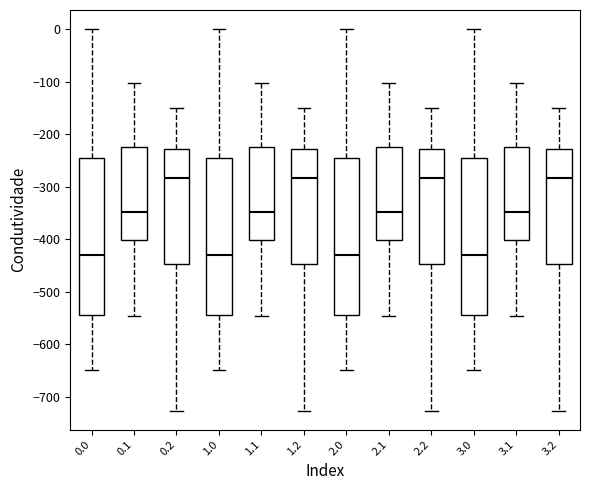

Reading left to right, transcribe this box plot: for each box, give where its median line is, the range the box spans, and where its two whiskers end, as read against the y-axis. The values are not printed on the chart, so give them approximately, as read against the axis.

0.0: median -430, box -540 to -250, whiskers -650 to 0
0.1: median -350, box -400 to -220, whiskers -550 to -100
0.2: median -280, box -450 to -230, whiskers -730 to -150
1.0: median -430, box -540 to -250, whiskers -650 to 0
1.1: median -350, box -400 to -220, whiskers -550 to -100
1.2: median -280, box -450 to -230, whiskers -730 to -150
2.0: median -430, box -540 to -250, whiskers -650 to 0
2.1: median -350, box -400 to -220, whiskers -550 to -100
2.2: median -280, box -450 to -230, whiskers -730 to -150
3.0: median -430, box -540 to -250, whiskers -650 to 0
3.1: median -350, box -400 to -220, whiskers -550 to -100
3.2: median -280, box -450 to -230, whiskers -730 to -150